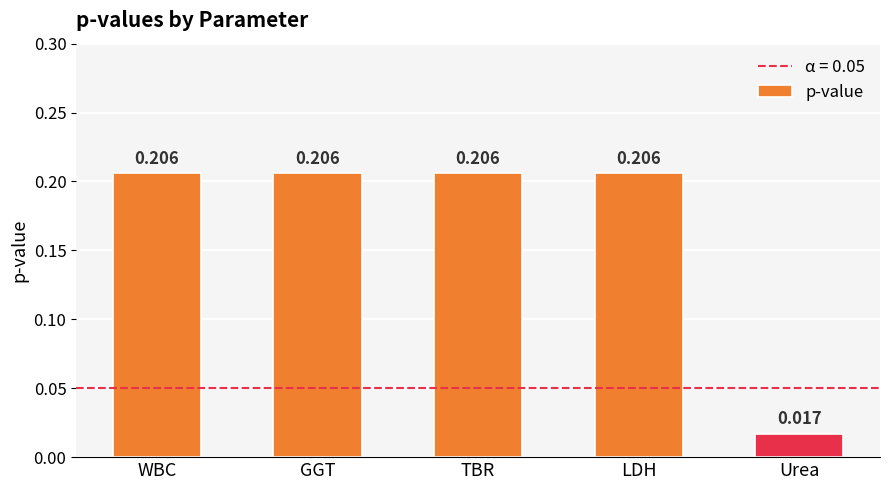

Which category has the lowest value across all series?

Urea